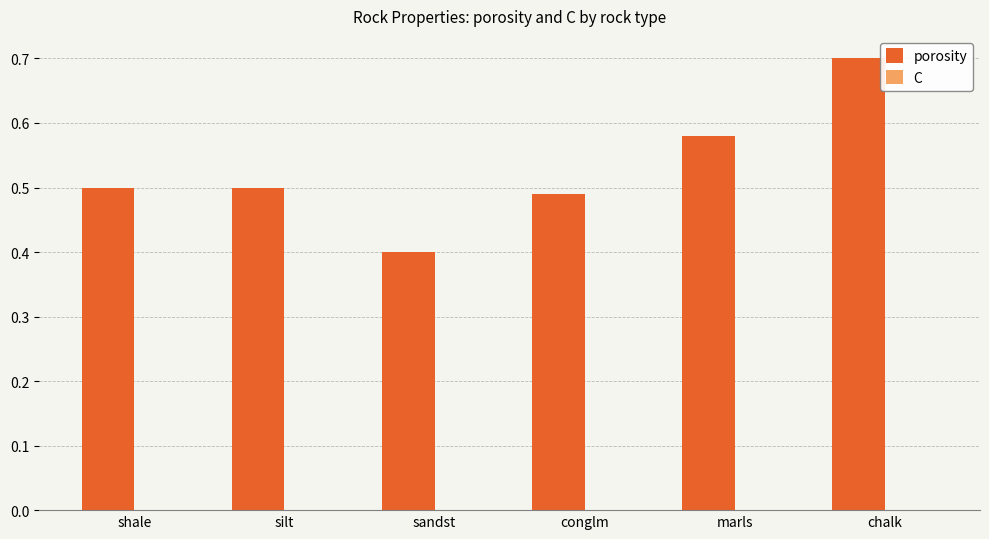

Which series has the largest total across all categories?

porosity